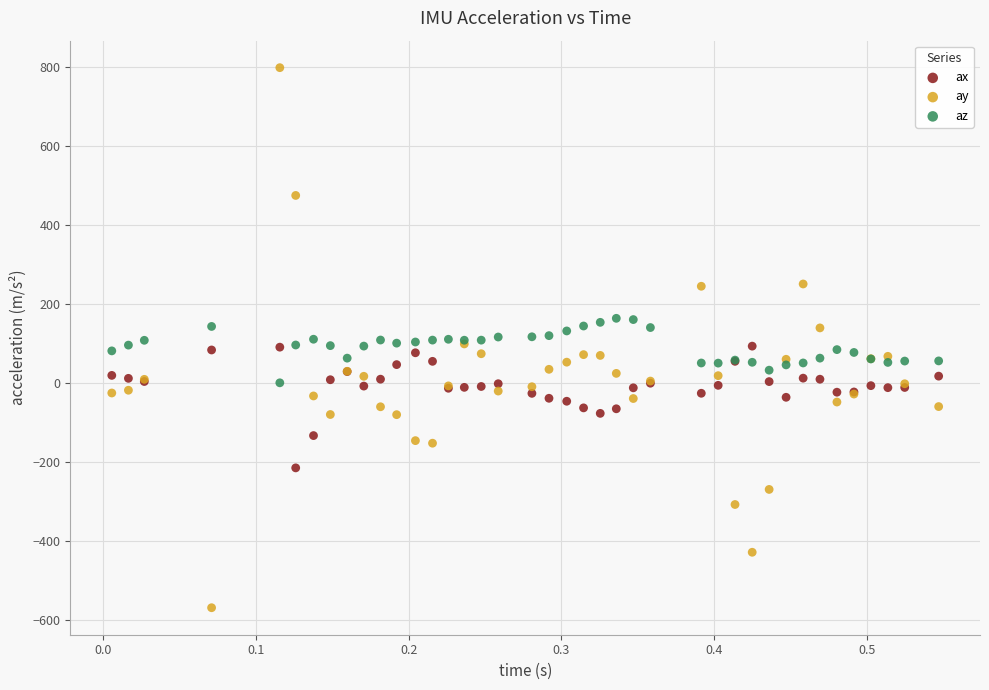

Which series has the largest Y range (max minus min)?

ay